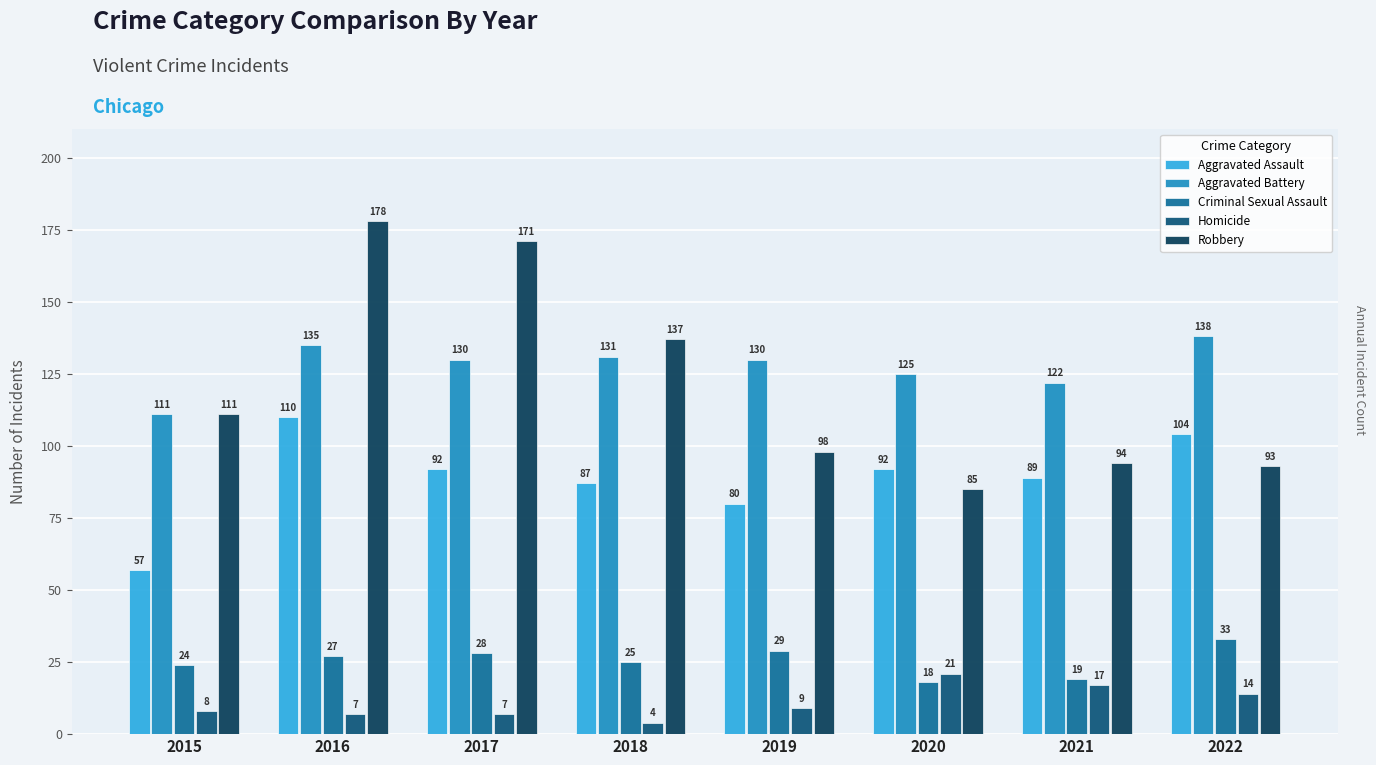

How many categories are shown in the chart?

8